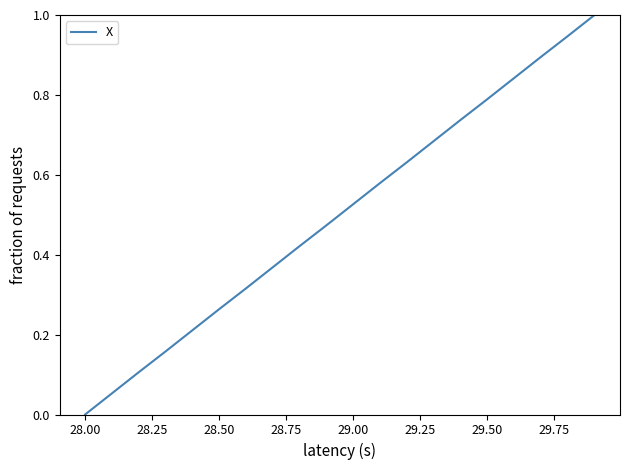

What is the maximum value shown in the chart?

1.0